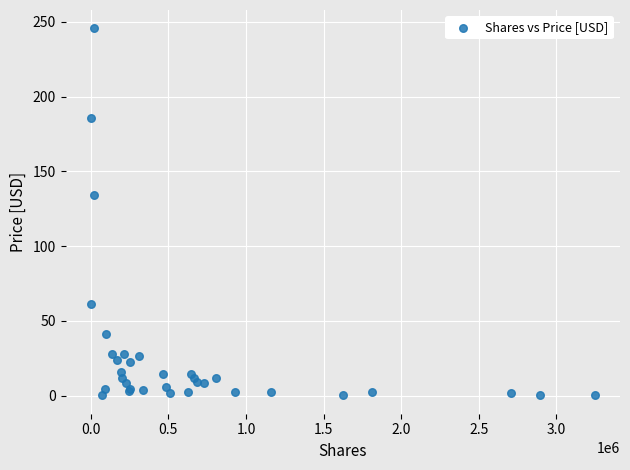

What Y value in the scatter plot is closest to 122?

134.5